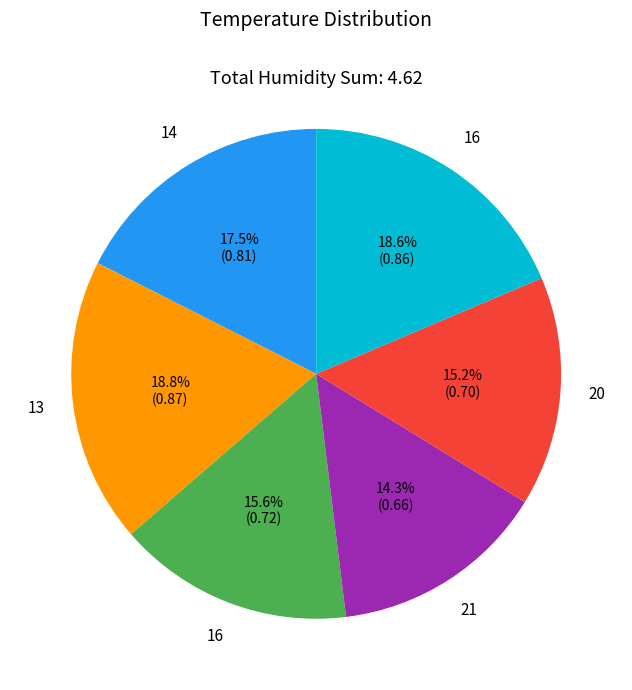

Does any single category account for the majority?

No